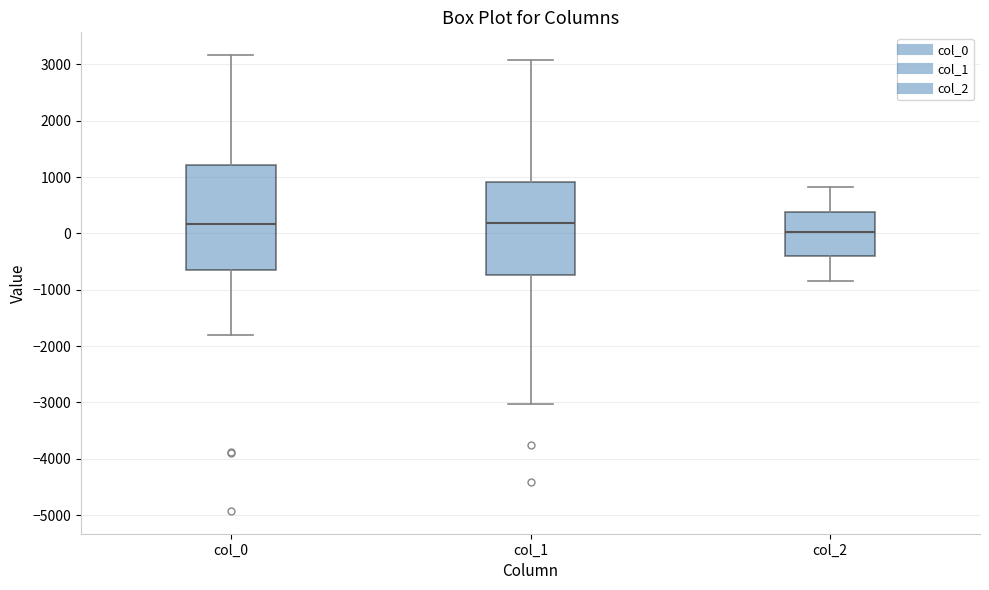

Reading left to right, read every box against the y-axis: the position of its median line, the range the box covers, and the ends of its whiskers. The values are not printed on the chart, so give them approximately, as read against the axis.

col_0: median 200, box -600 to 1200, whiskers -1800 to 3200
col_1: median 200, box -700 to 900, whiskers -3000 to 3100
col_2: median 0, box -400 to 400, whiskers -800 to 800